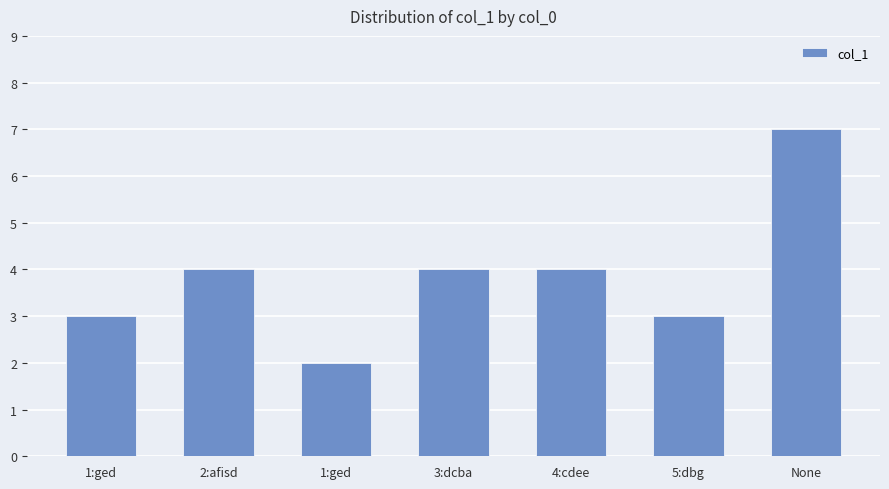

At which label is the value closest to 4?

2:afisd